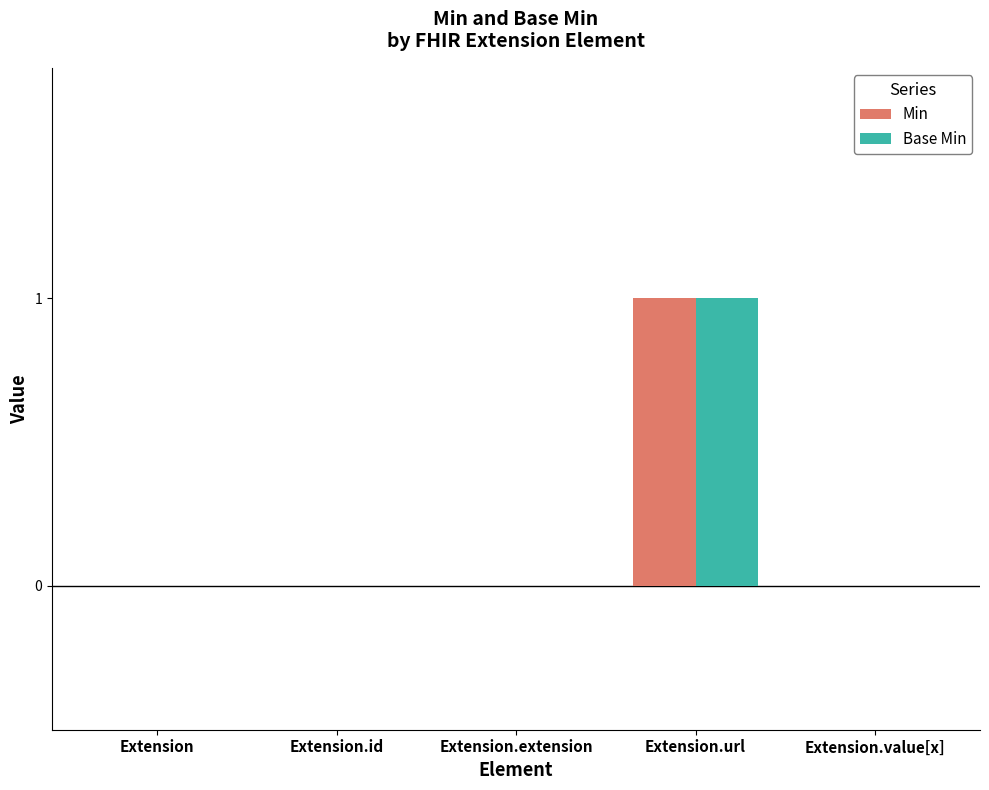

How many distinct data groups are displayed?

2